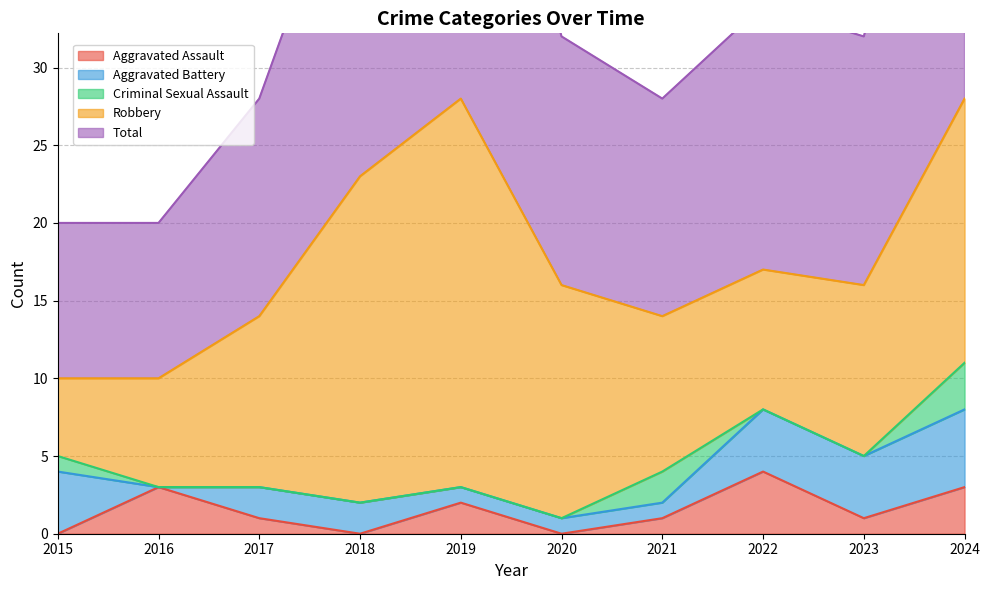

What is the maximum value shown in the chart?

28